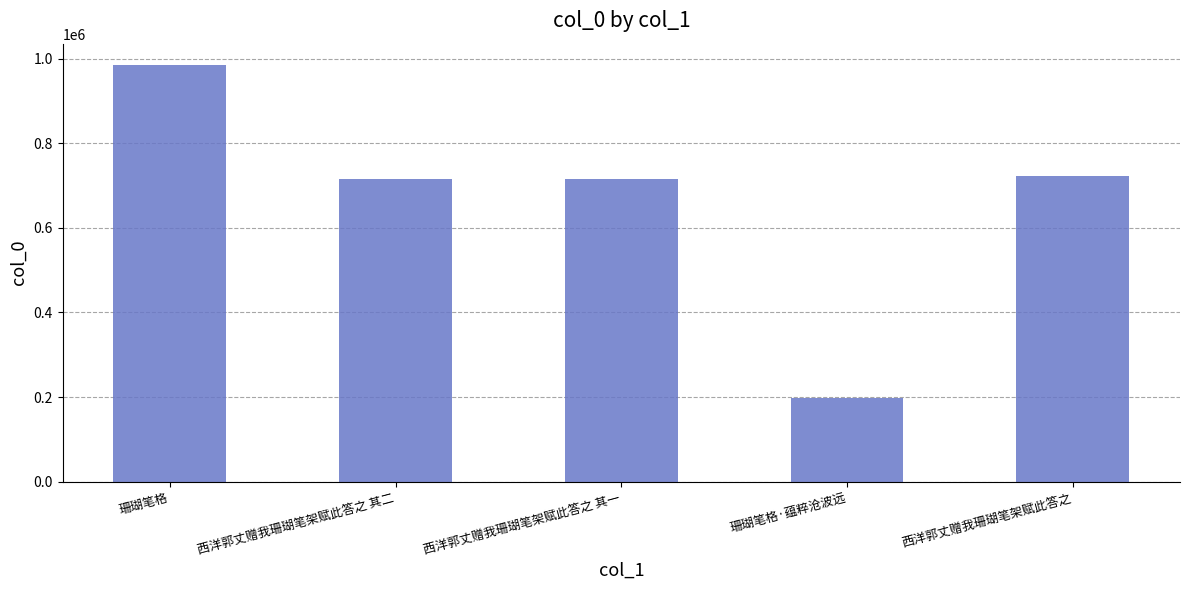

How many data points does each series have?

5